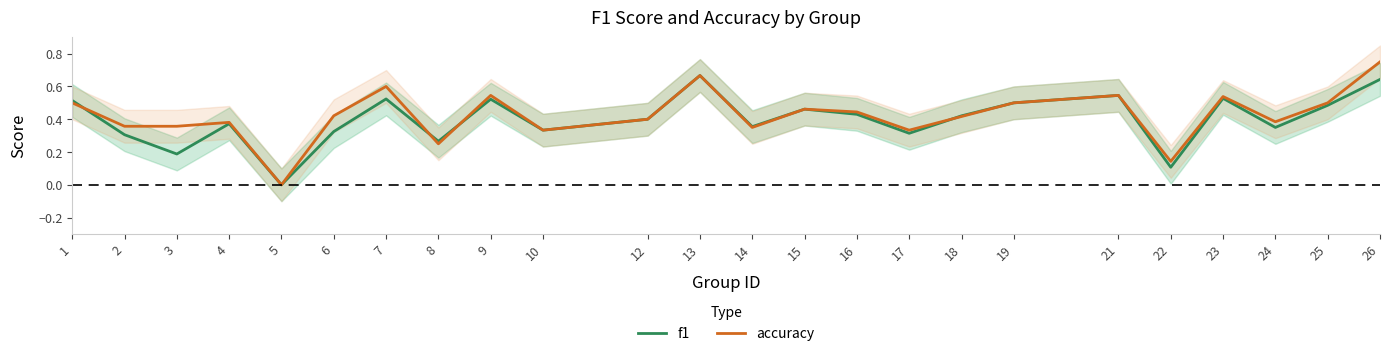

Where is the first local minimum for accuracy?

5